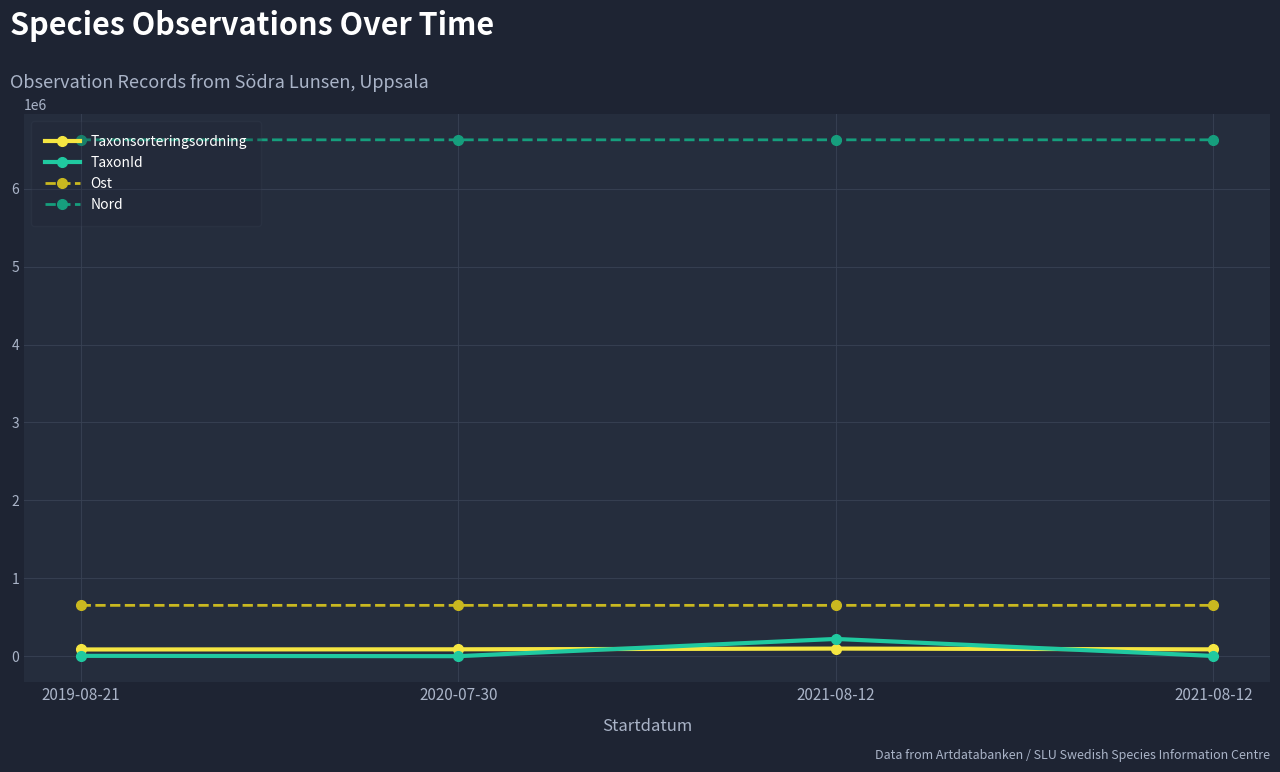

Does the chart have visible grid lines?

Yes